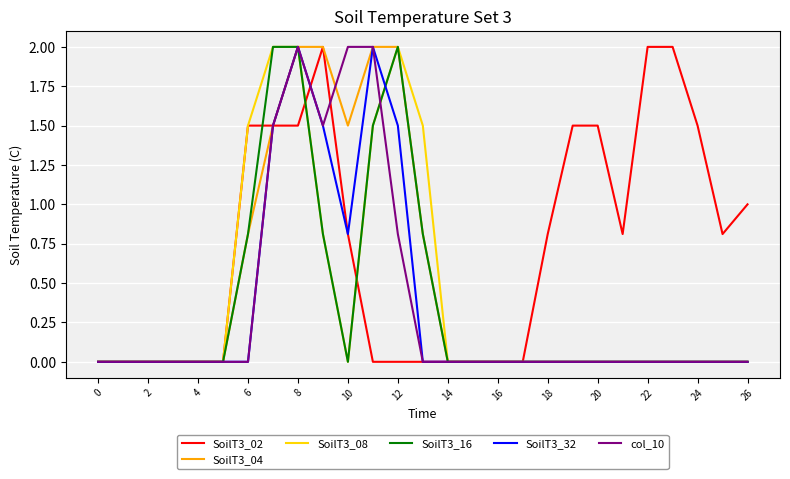

What is the maximum value shown in the chart?

2.0